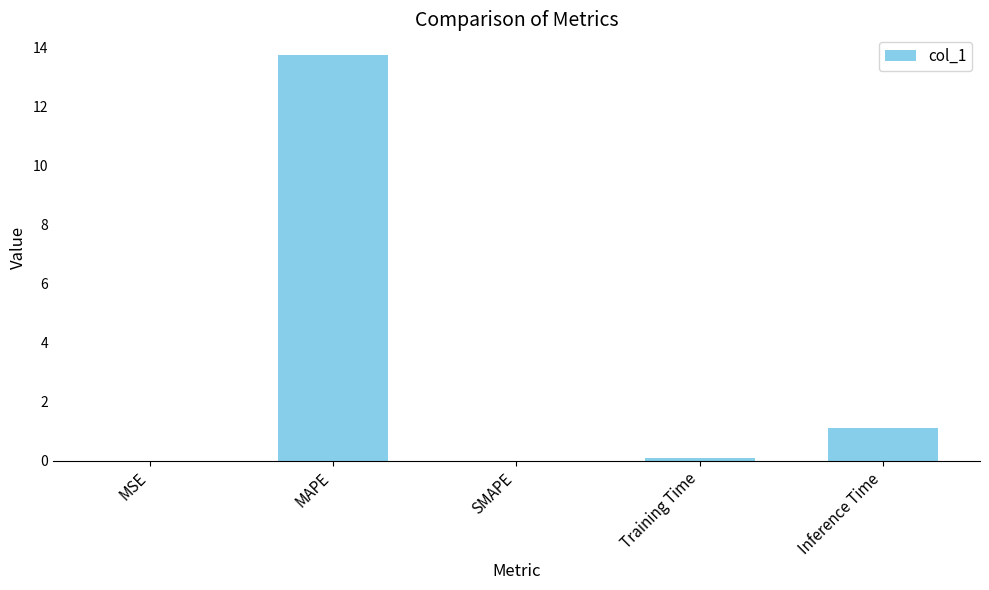

What is the sum of all values?

15.0